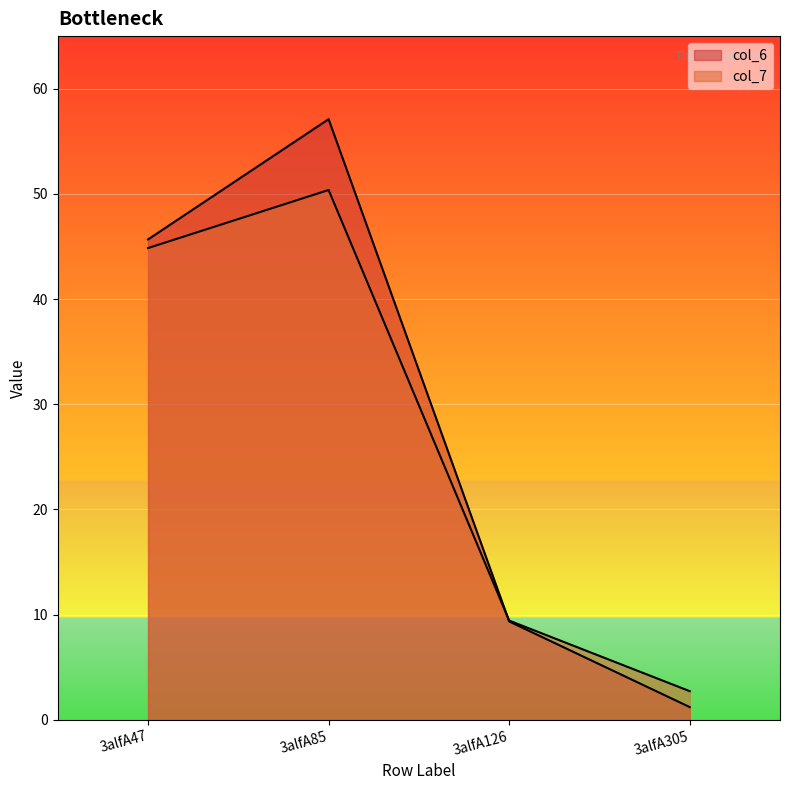

At which label does col_7 reach its minimum?

3alfA305